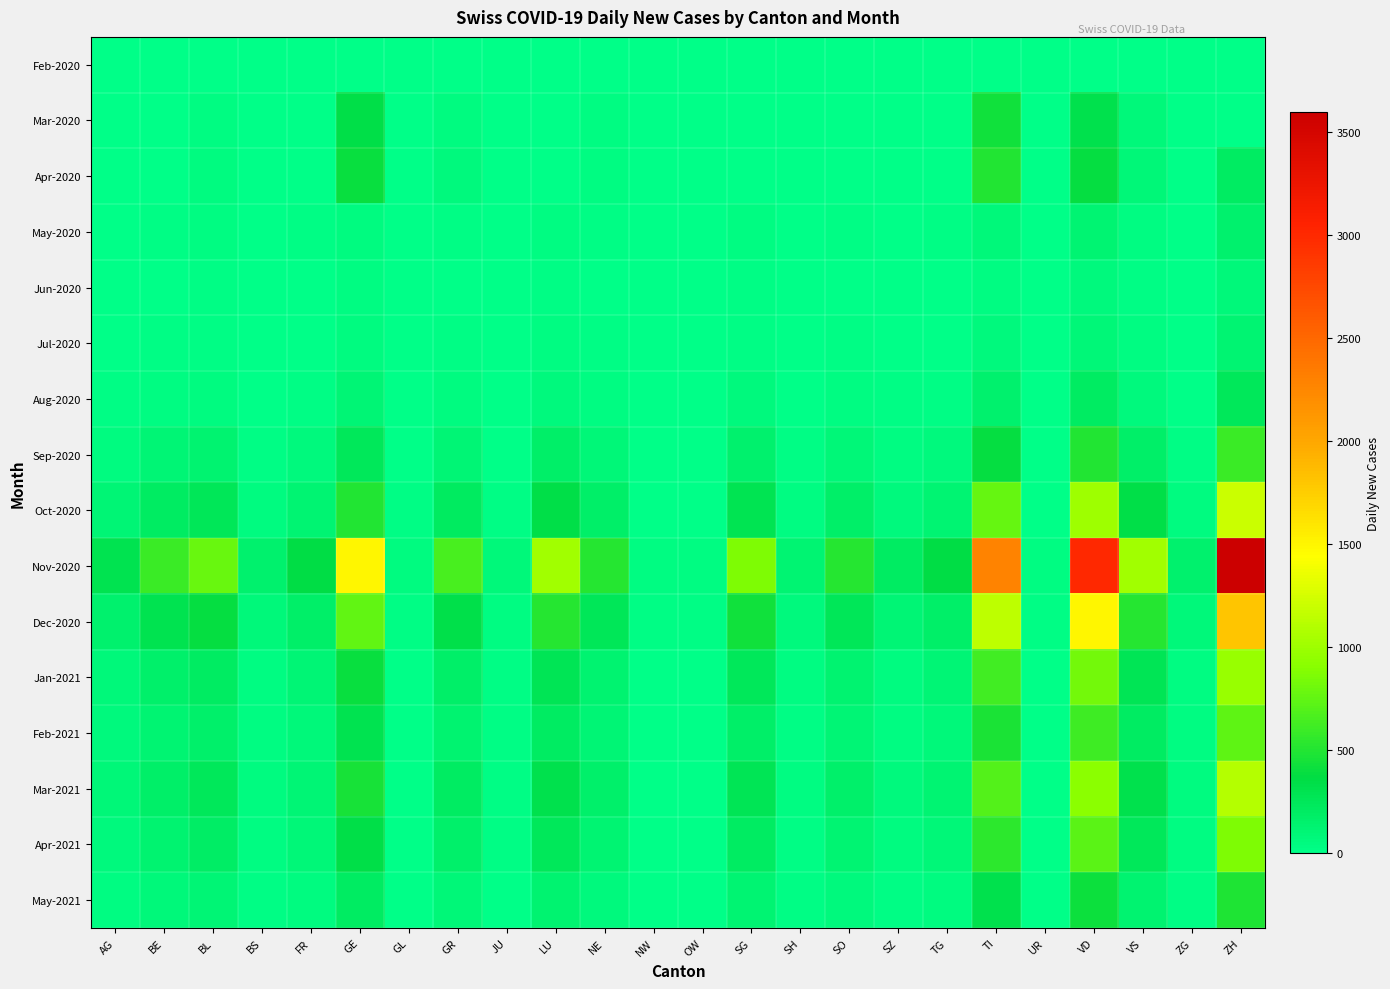

Reading left to right, transcribe all the data shown in this chart.

Feb-2020: AG=0	BE=0	BL=0	BS=0	FR=0	GE=0	GL=0	GR=0	JU=0	LU=0	NE=0	NW=0	OW=0	SG=0	SH=0	SO=0	SZ=0	TG=0	TI=0	UR=0	VD=0	VS=0	ZG=0	ZH=0
Mar-2020: AG=0	BE=0	BL=36	BS=0	FR=0	GE=340	GL=0	GR=54	JU=0	LU=0	NE=35	NW=0	OW=0	SG=0	SH=0	SO=0	SZ=0	TG=0	TI=434	UR=0	VD=320	VS=76	ZG=0	ZH=0
Apr-2020: AG=0	BE=0	BL=50	BS=0	FR=0	GE=400	GL=0	GR=70	JU=0	LU=0	NE=40	NW=0	OW=0	SG=0	SH=0	SO=0	SZ=0	TG=0	TI=500	UR=0	VD=380	VS=90	ZG=0	ZH=200
May-2020: AG=10	BE=20	BL=30	BS=5	FR=15	GE=50	GL=2	GR=25	JU=3	LU=40	NE=20	NW=1	OW=1	SG=35	SH=5	SO=20	SZ=10	TG=15	TI=80	UR=2	VD=120	VS=40	ZG=5	ZH=150
Jun-2020: AG=5	BE=10	BL=15	BS=3	FR=8	GE=30	GL=1	GR=12	JU=2	LU=20	NE=10	NW=1	OW=1	SG=18	SH=3	SO=10	SZ=5	TG=8	TI=40	UR=1	VD=60	VS=20	ZG=3	ZH=80
Jul-2020: AG=8	BE=15	BL=20	BS=4	FR=10	GE=45	GL=1	GR=18	JU=2	LU=30	NE=15	NW=1	OW=1	SG=25	SH=4	SO=15	SZ=7	TG=12	TI=60	UR=1	VD=90	VS=30	ZG=4	ZH=120
Aug-2020: AG=20	BE=40	BL=55	BS=10	FR=25	GE=100	GL=3	GR=45	JU=5	LU=70	NE=35	NW=2	OW=2	SG=60	SH=8	SO=35	SZ=15	TG=25	TI=150	UR=3	VD=200	VS=70	ZG=10	ZH=250
Sep-2020: AG=50	BE=100	BL=130	BS=25	FR=60	GE=250	GL=8	GR=110	JU=12	LU=170	NE=85	NW=5	OW=5	SG=145	SH=20	SO=85	SZ=35	TG=60	TI=380	UR=7	VD=500	VS=170	ZG=25	ZH=600
Oct-2020: AG=100	BE=200	BL=260	BS=50	FR=120	GE=500	GL=15	GR=220	JU=24	LU=340	NE=170	NW=10	OW=10	SG=290	SH=40	SO=170	SZ=70	TG=120	TI=760	UR=14	VD=1000	VS=340	ZG=50	ZH=1200
Nov-2020: AG=300	BE=600	BL=780	BS=150	FR=360	GE=1500	GL=45	GR=660	JU=72	LU=1020	NE=510	NW=30	OW=30	SG=870	SH=120	SO=510	SZ=210	TG=360	TI=2280	UR=42	VD=3000	VS=1020	ZG=150	ZH=3600
Dec-2020: AG=150	BE=300	BL=390	BS=75	FR=180	GE=750	GL=22	GR=330	JU=36	LU=510	NE=255	NW=15	OW=15	SG=435	SH=60	SO=255	SZ=105	TG=180	TI=1140	UR=21	VD=1500	VS=510	ZG=75	ZH=1800
Jan-2021: AG=80	BE=160	BL=210	BS=40	FR=100	GE=400	GL=12	GR=180	JU=20	LU=280	NE=140	NW=8	OW=8	SG=240	SH=32	SO=140	SZ=56	TG=100	TI=620	UR=11	VD=820	VS=280	ZG=40	ZH=980
Feb-2021: AG=60	BE=120	BL=160	BS=30	FR=75	GE=300	GL=9	GR=135	JU=15	LU=210	NE=105	NW=6	OW=6	SG=180	SH=24	SO=105	SZ=42	TG=75	TI=465	UR=8	VD=615	VS=210	ZG=30	ZH=735
Mar-2021: AG=90	BE=180	BL=240	BS=45	FR=112	GE=450	GL=13	GR=203	JU=22	LU=315	NE=158	NW=9	OW=9	SG=270	SH=36	SO=158	SZ=63	TG=113	TI=698	UR=12	VD=923	VS=315	ZG=45	ZH=1103
Apr-2021: AG=70	BE=140	BL=187	BS=35	FR=88	GE=350	GL=10	GR=158	JU=17	LU=245	NE=123	NW=7	OW=7	SG=210	SH=28	SO=123	SZ=49	TG=88	TI=543	UR=9	VD=718	VS=245	ZG=35	ZH=858
May-2021: AG=40	BE=80	BL=107	BS=20	FR=50	GE=200	GL=6	GR=90	JU=10	LU=140	NE=70	NW=4	OW=4	SG=120	SH=16	SO=70	SZ=28	TG=50	TI=310	UR=5	VD=410	VS=140	ZG=20	ZH=490